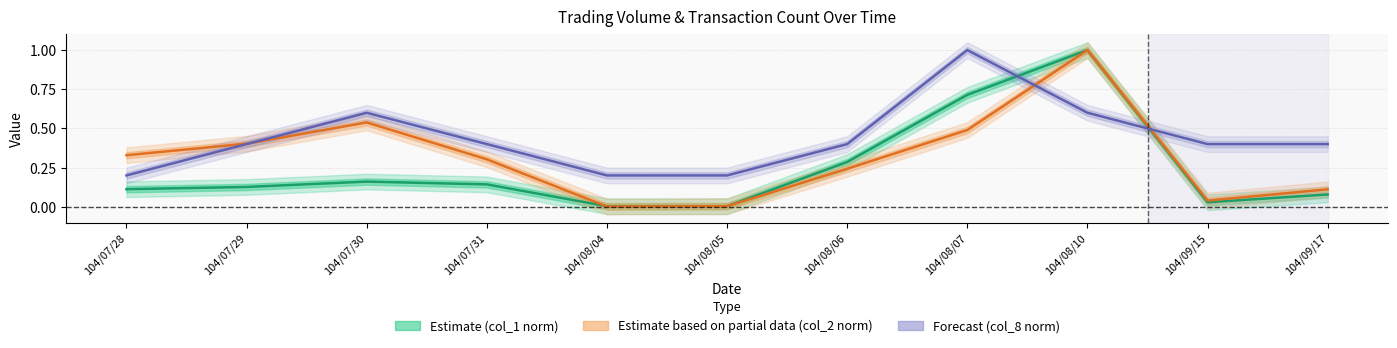

Reading left to right, list all the values displayed in this chart.

Estimate (col_1 norm): 104/07/28=0.1	104/07/29=0.1	104/07/30=0.2	104/07/31=0.1	104/08/04=0.0	104/08/05=0.0	104/08/06=0.3	104/08/07=0.7	104/08/10=1.0	104/09/15=0.0	104/09/17=0.1
Estimate based on partial data (col_2 norm): 104/07/28=0.3	104/07/29=0.4	104/07/30=0.5	104/07/31=0.3	104/08/04=0.0	104/08/05=0.0	104/08/06=0.2	104/08/07=0.5	104/08/10=1.0	104/09/15=0.0	104/09/17=0.1
Forecast (col_8 norm): 104/07/28=0.2	104/07/29=0.4	104/07/30=0.6	104/07/31=0.4	104/08/04=0.2	104/08/05=0.2	104/08/06=0.4	104/08/07=1.0	104/08/10=0.6	104/09/15=0.4	104/09/17=0.4